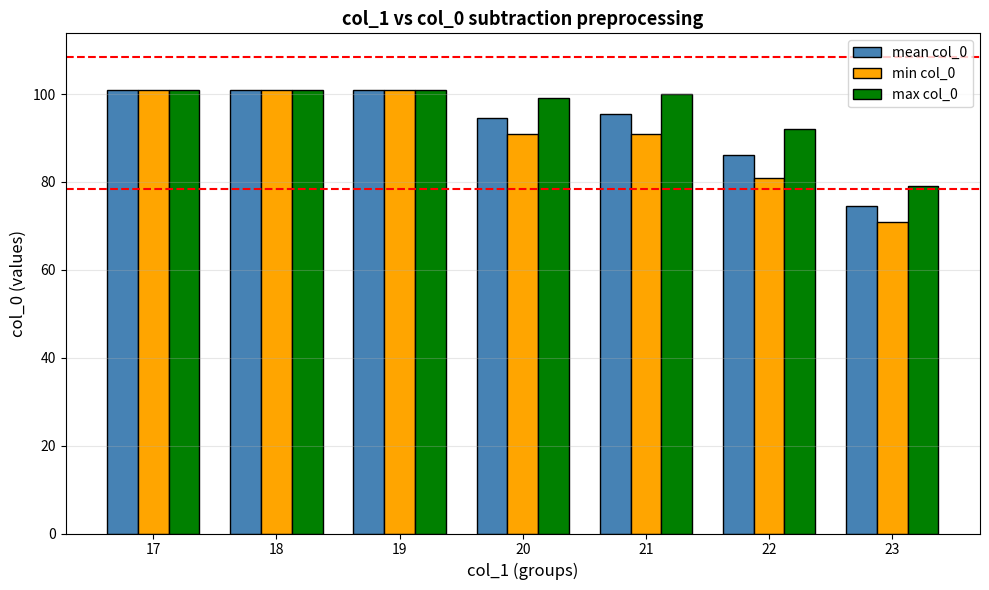

What is the approximate value of max col_0 at 21?

100.0